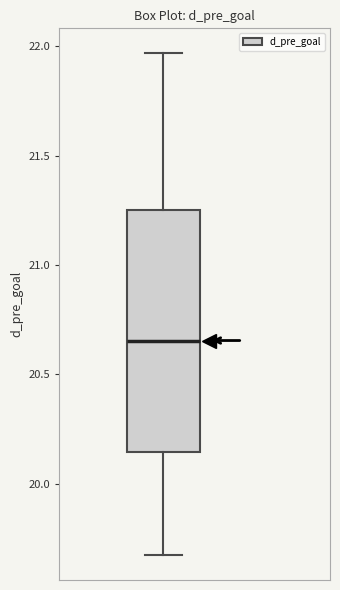

Read this box plot against the y-axis: the position of the median line, the range covered by the box, and the ends of both whiskers. The values are not printed on the chart, so give them approximately, as read against the axis.

median 20.65, box 20.15 to 21.25, whiskers 19.65 to 21.95